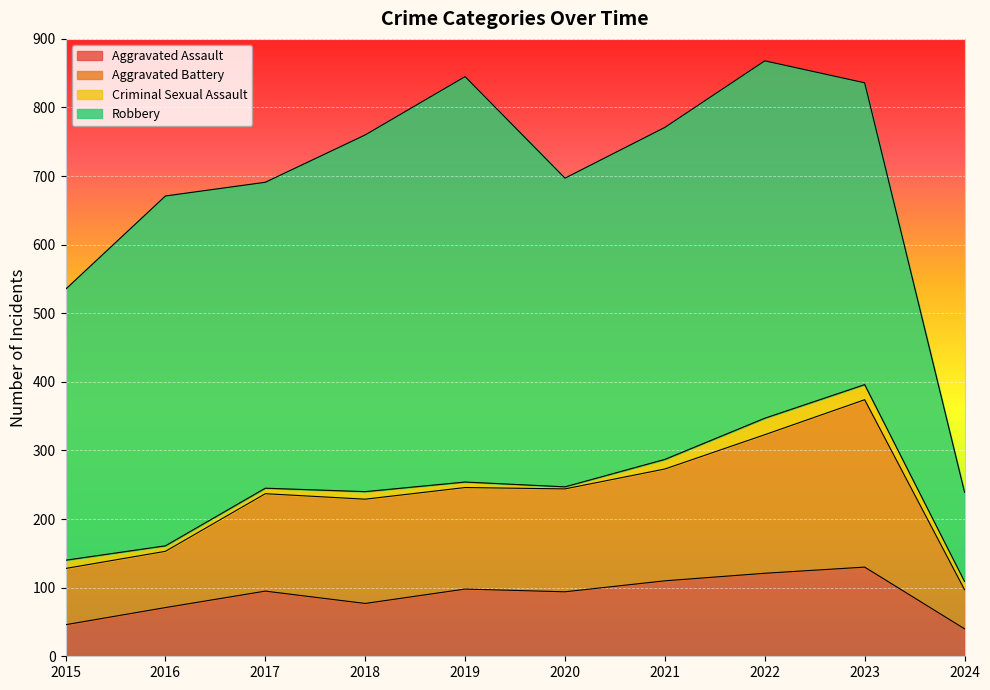

The Aggravated Assault series shows 202 at 2023. True or false?

False